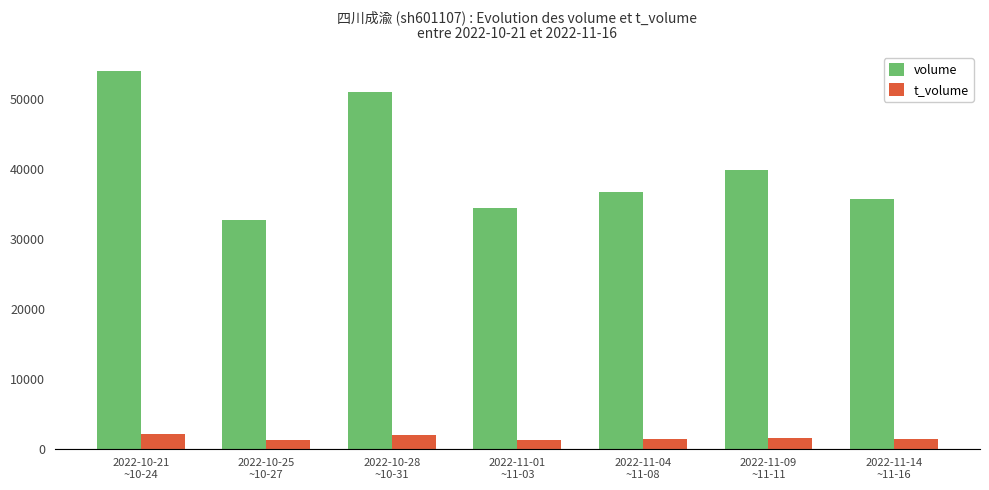

Count the number of categories in the chart.

7